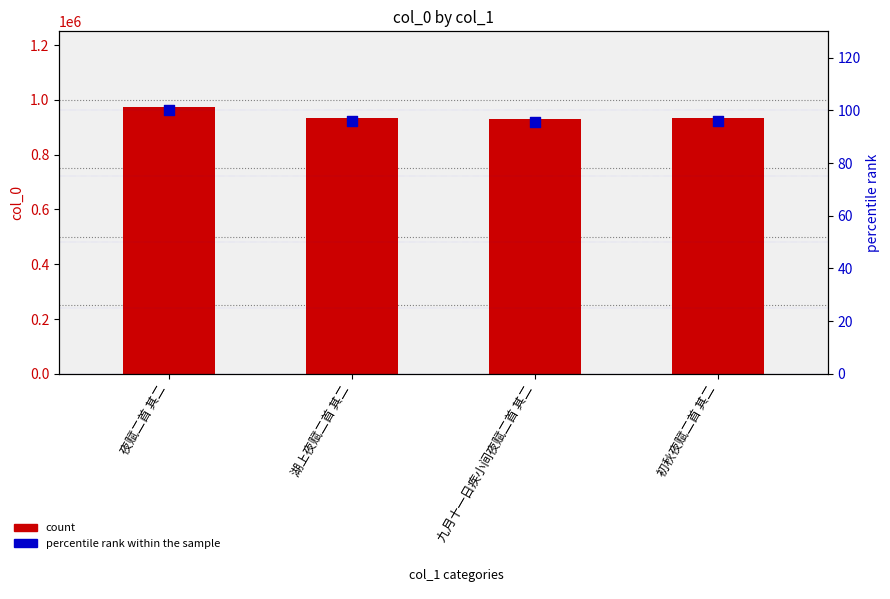

Which series has the largest total across all categories?

count